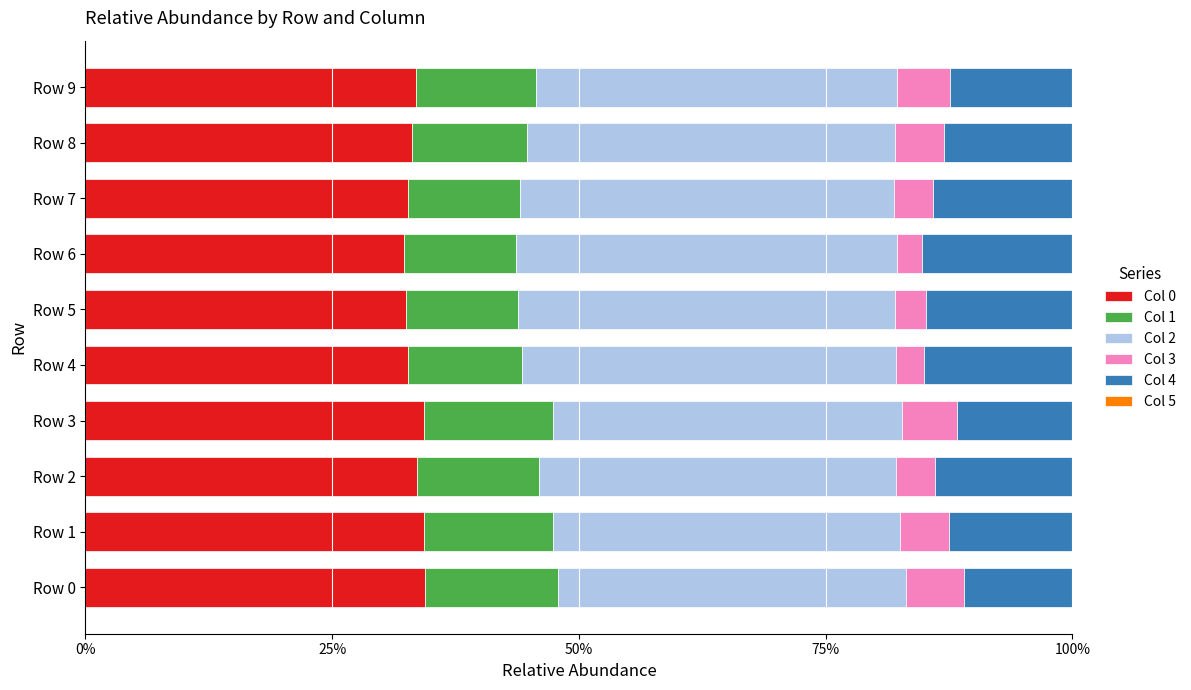

What is the maximum value for Col 0?

34.4